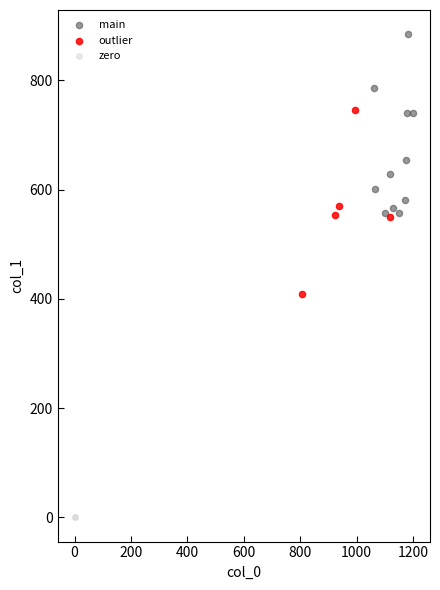

What are all the series names shown in the legend?

main, outlier, zero